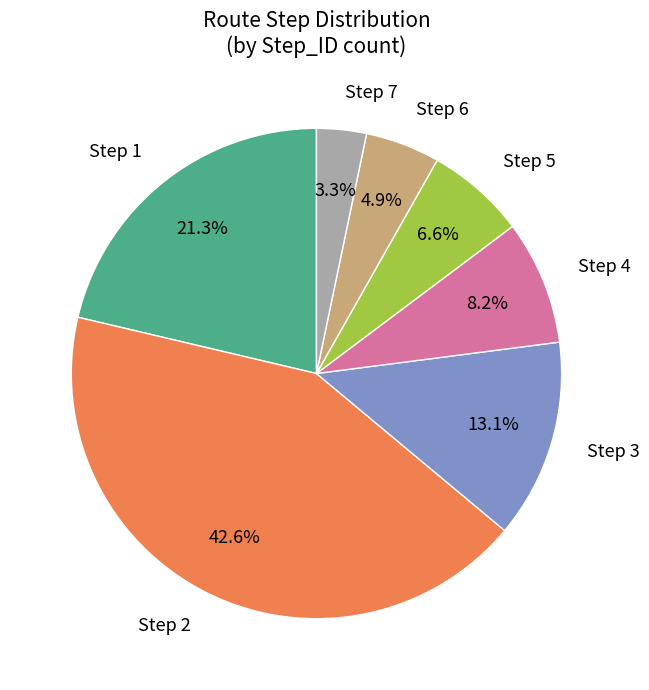

Does any single category account for the majority?

No